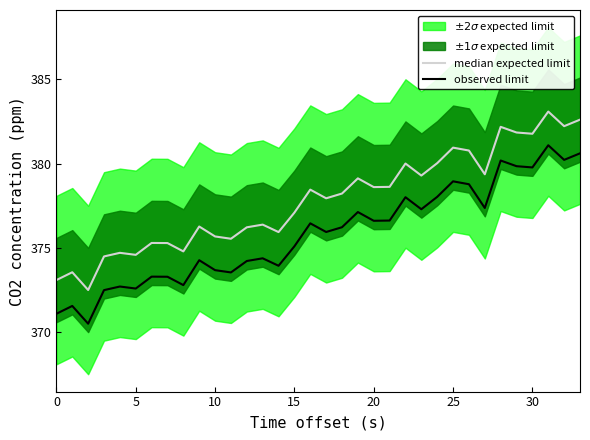

Which series has the largest total across all categories?

median expected limit